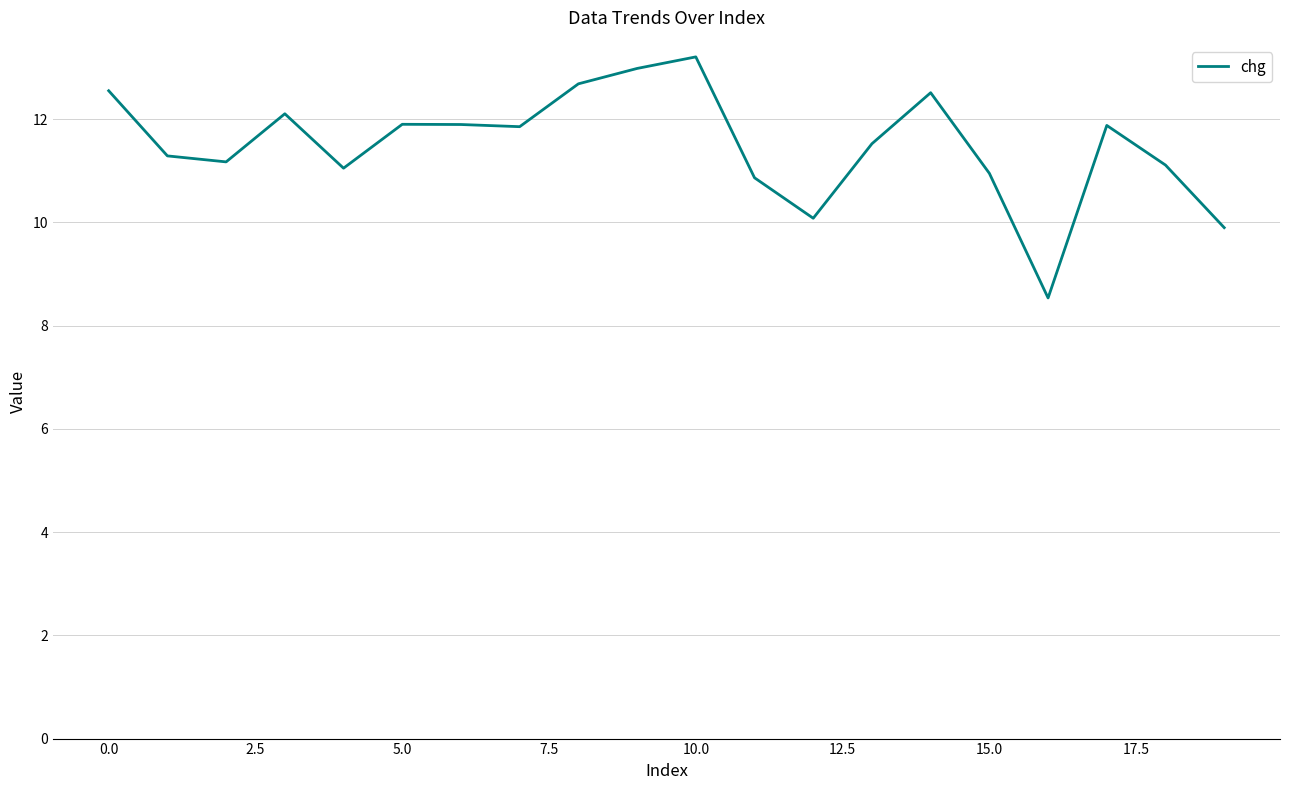

What is the minimum value shown in the chart?

8.5